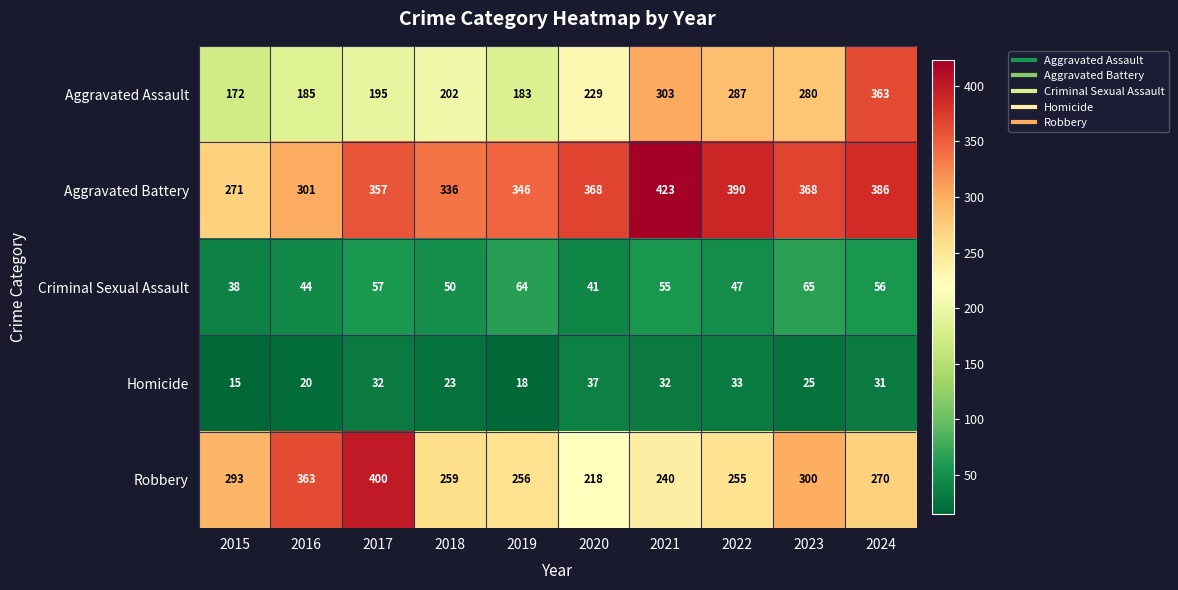

Which category has the highest value across all series?

2021